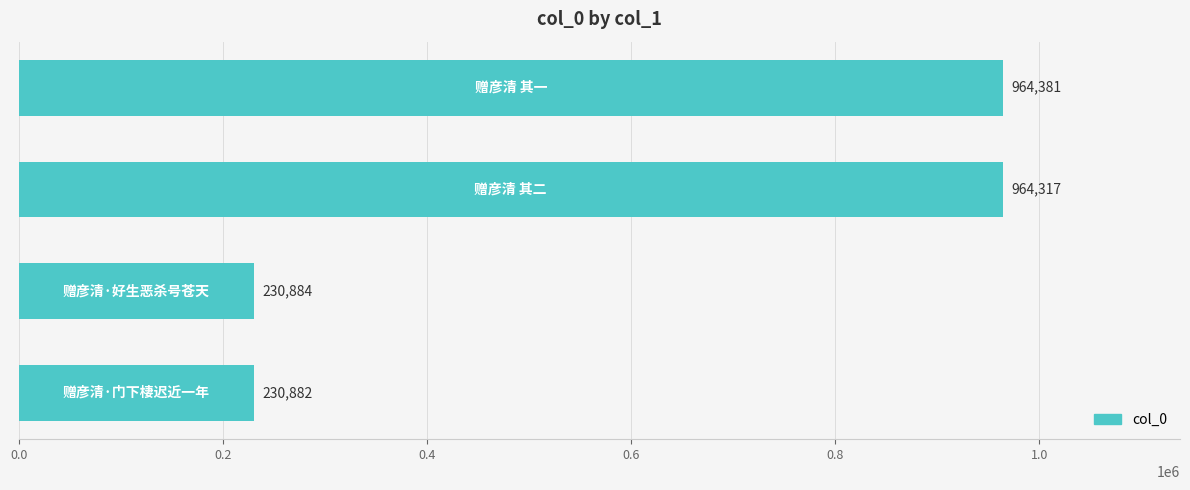

What is the difference between the second highest and second lowest values?

733433